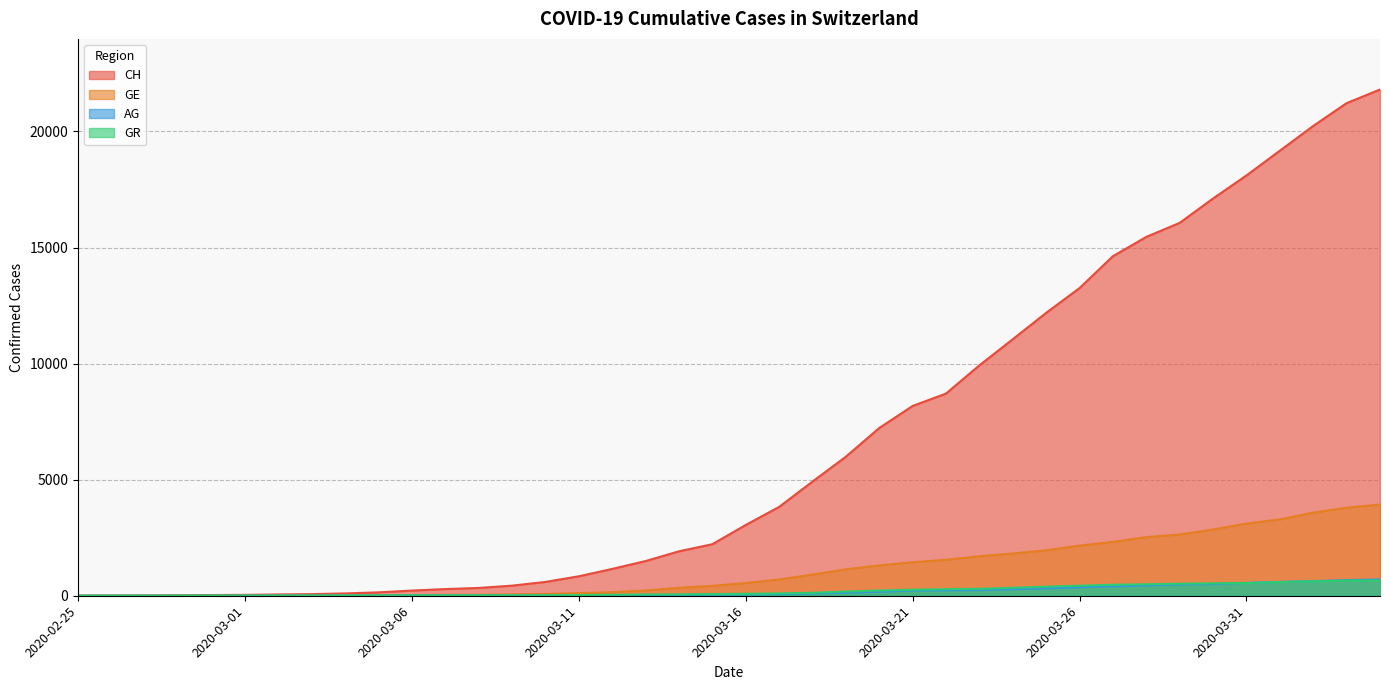

Which series has the largest total across all categories?

CH